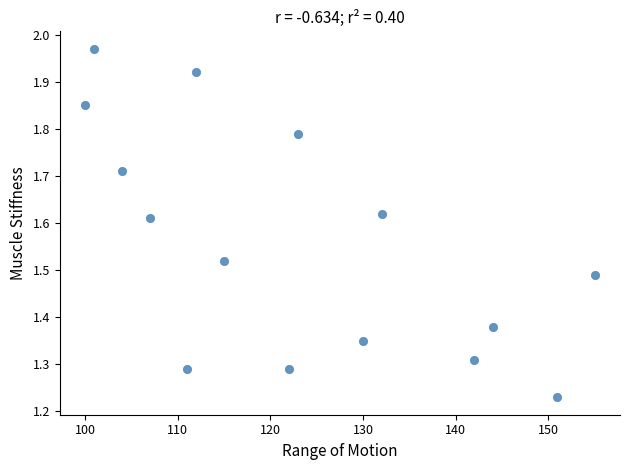

What is the range of Y values (max minus min)?

0.7